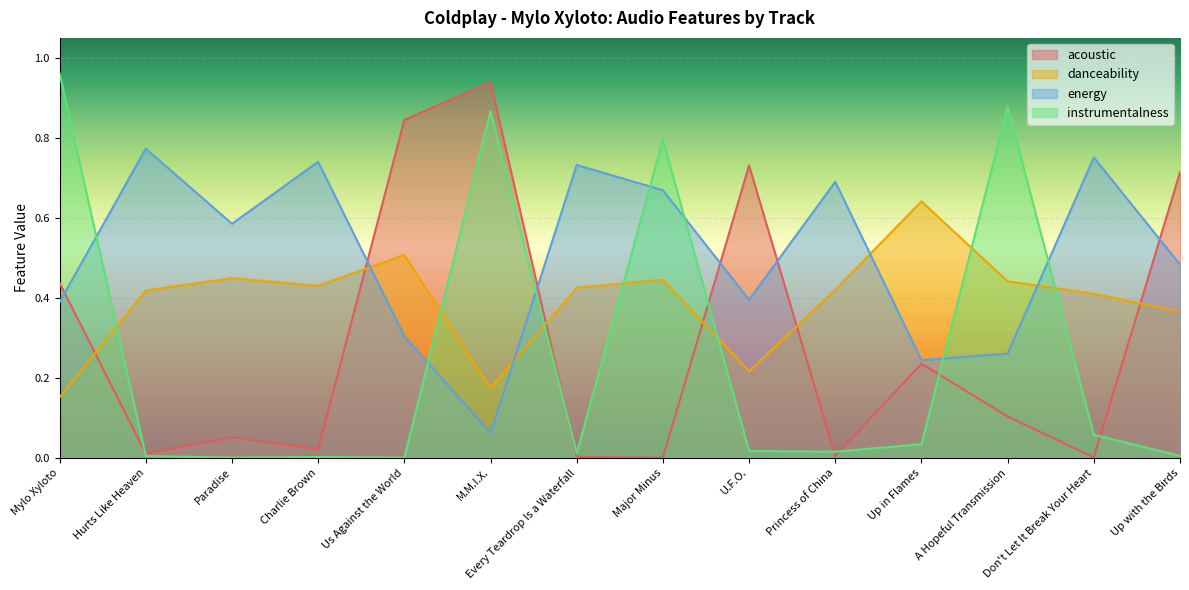

Rank the categories by danceability value from lowest to highest.

Mylo Xyloto, M.M.I.X., U.F.O., Up with the Birds, Don't Let It Break Your Heart, Hurts Like Heaven, Princess of China, Every Teardrop Is a Waterfall, Charlie Brown, A Hopeful Transmission, Major Minus, Paradise, Us Against the World, Up in Flames